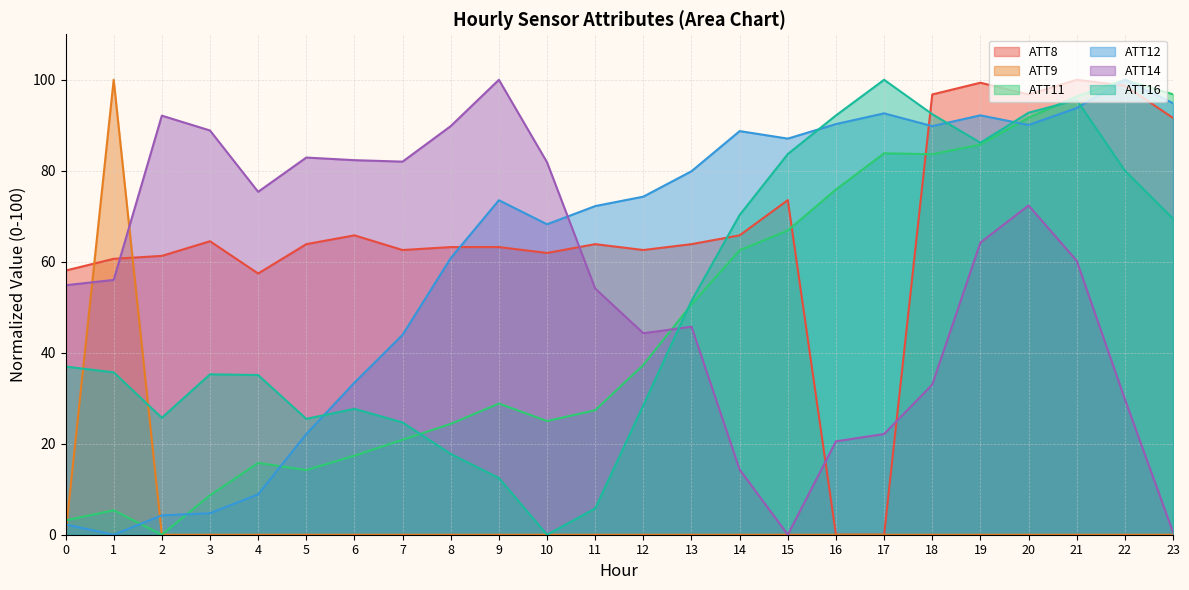

At which label does ATT8 reach its peak?

21